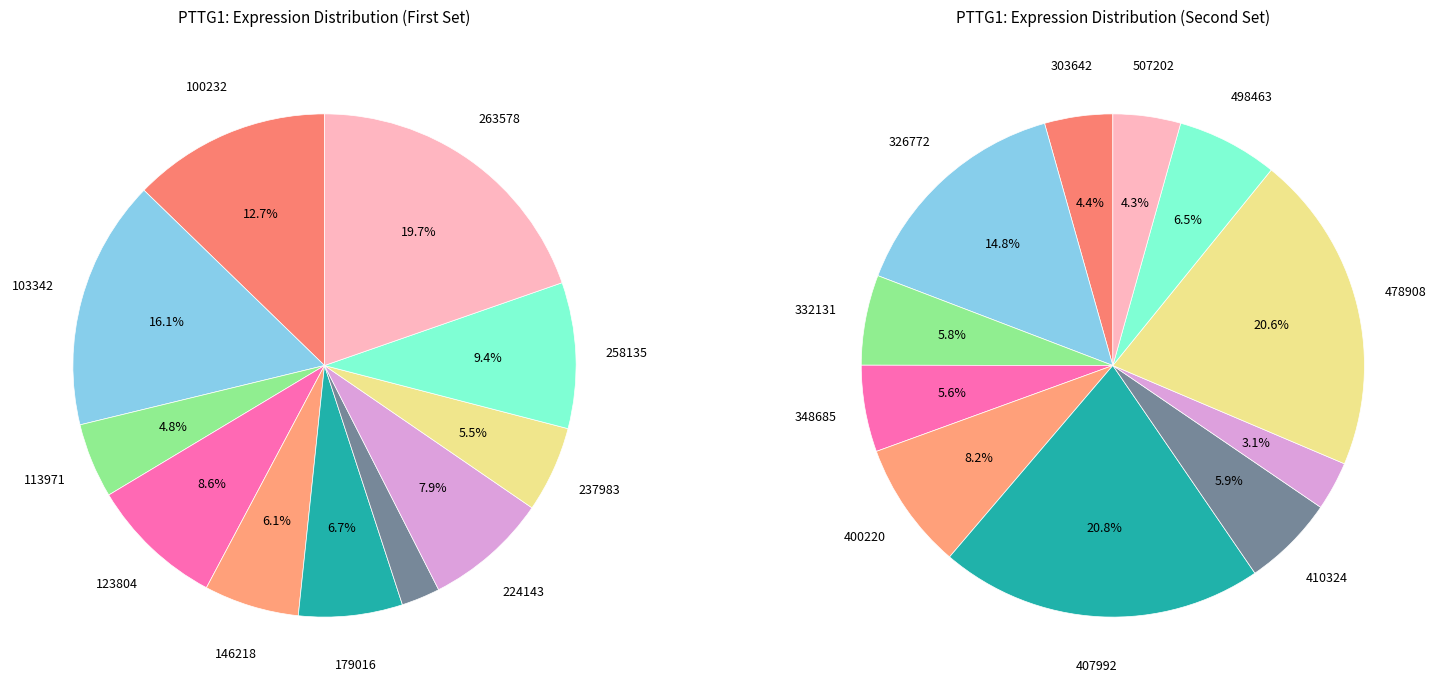

True or false: 237983 accounts for 1% of the total.

False